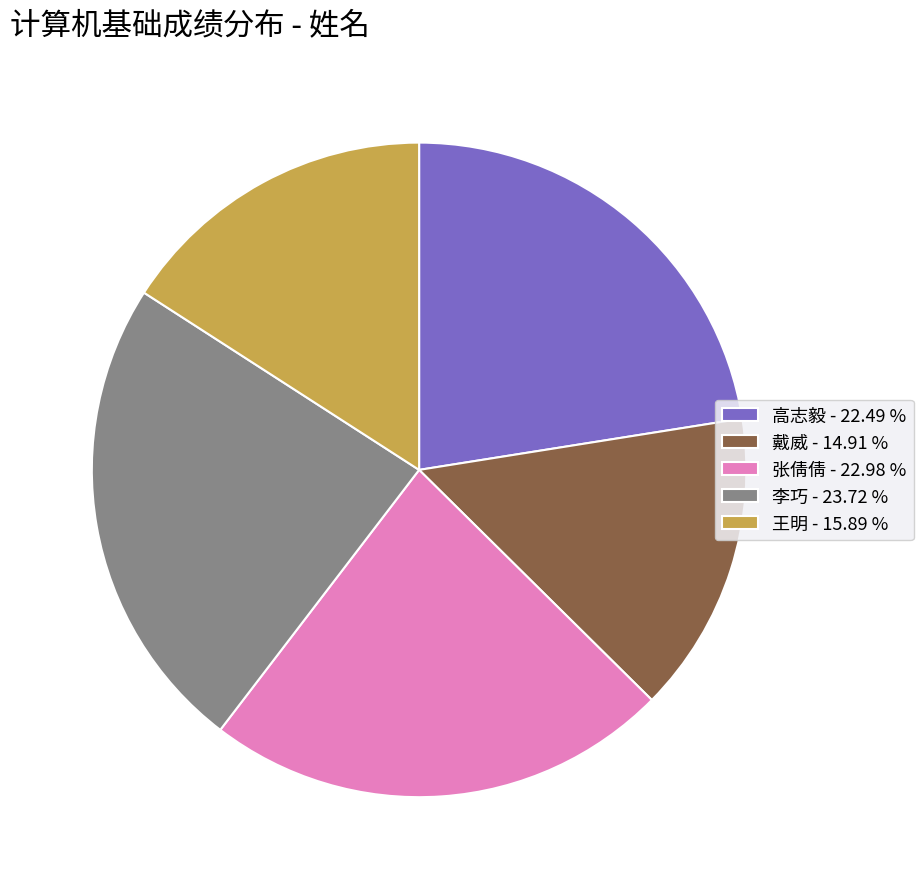

How many slices are in this pie chart?

5